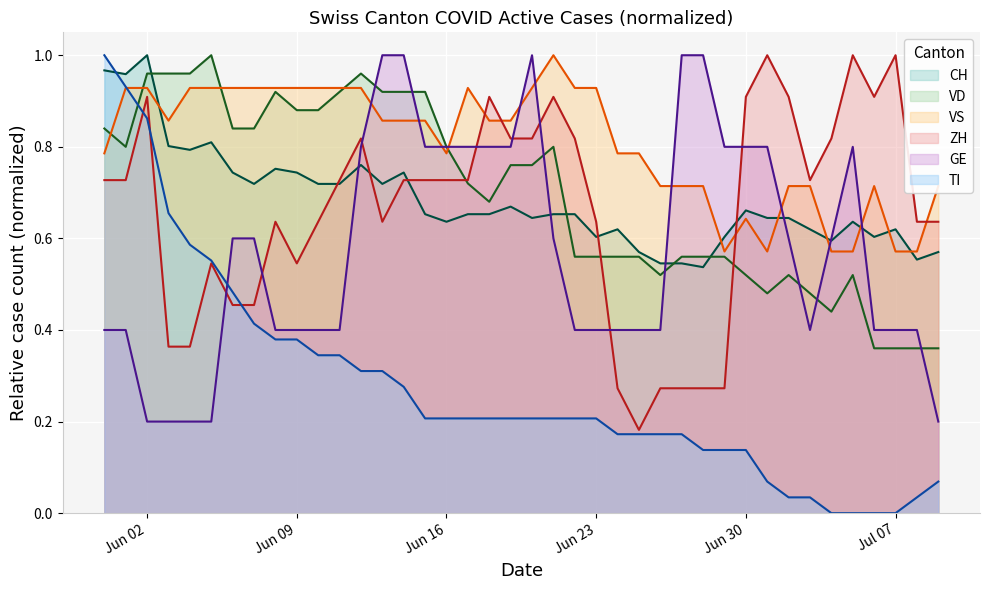

At which label is ZH closest to 0?

2020-06-25